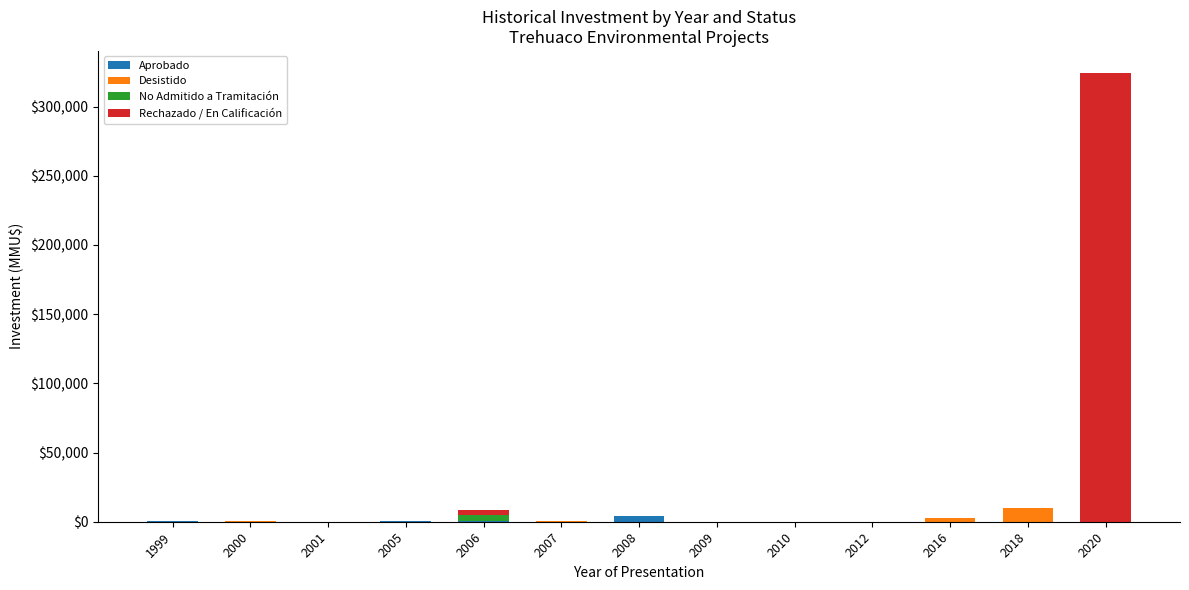

At which category is the sum across all series the highest?

2020